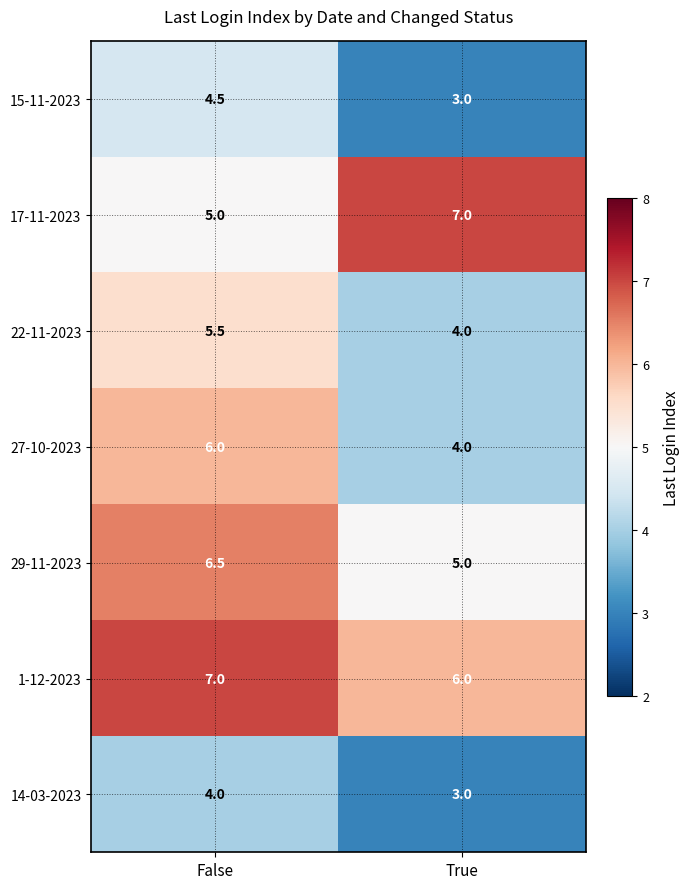

At how many categories does at least one series exceed 5?

2